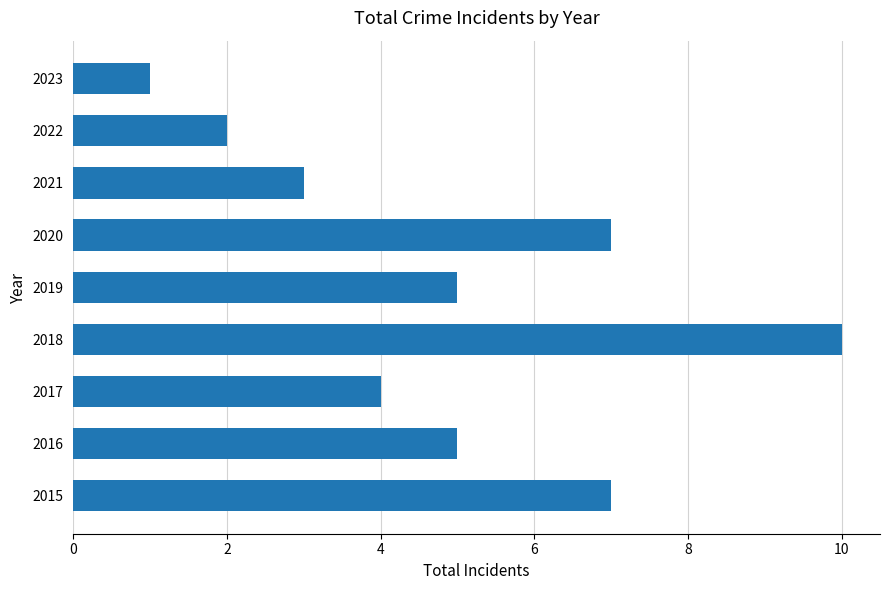

Reading bottom to top, list all the values displayed in this chart.

2015=7	2016=5	2017=4	2018=10	2019=5	2020=7	2021=3	2022=2	2023=1